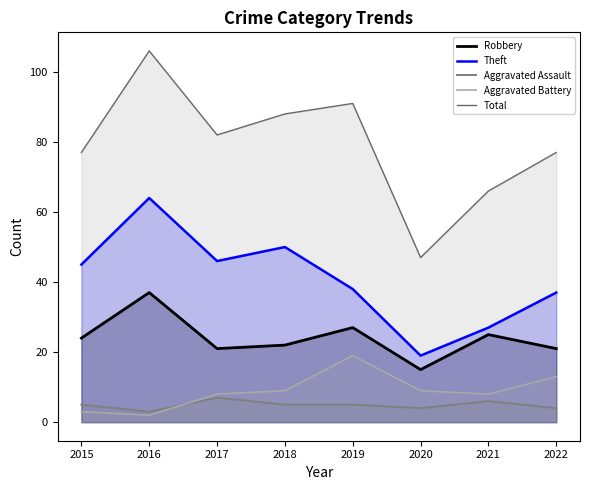

Is it true that Total equals 47 at 2020?

True